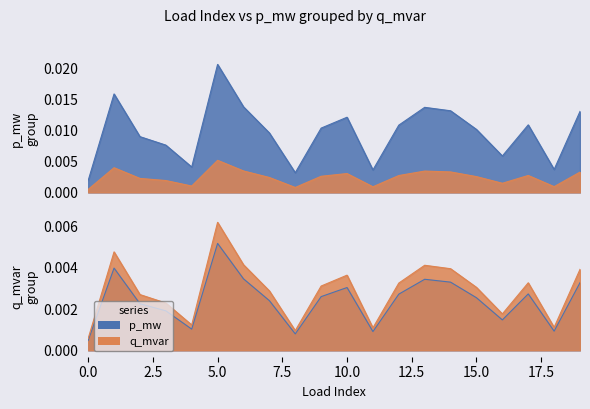

List the labels in order of p_mw value, largest first.

5, 1, 6, 13, 14, 19, 10, 17, 12, 9, 15, 7, 2, 3, 16, 4, 18, 11, 8, 0